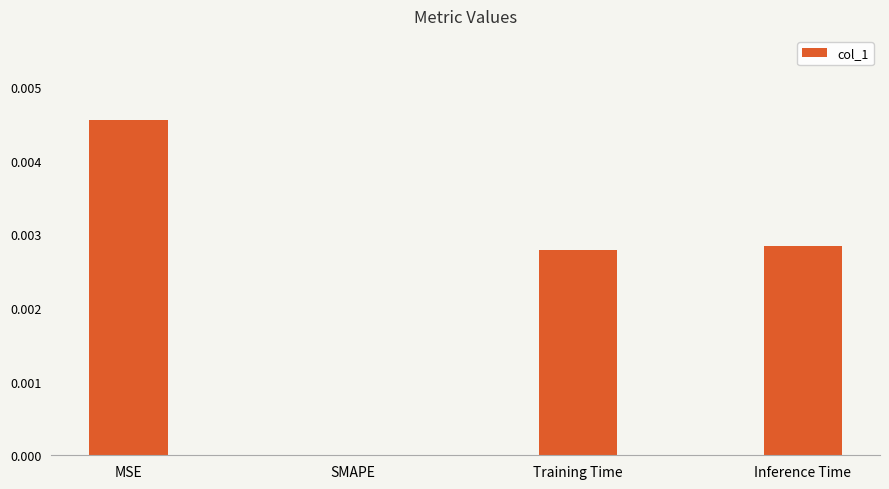

Which category has the highest value across all series?

MSE